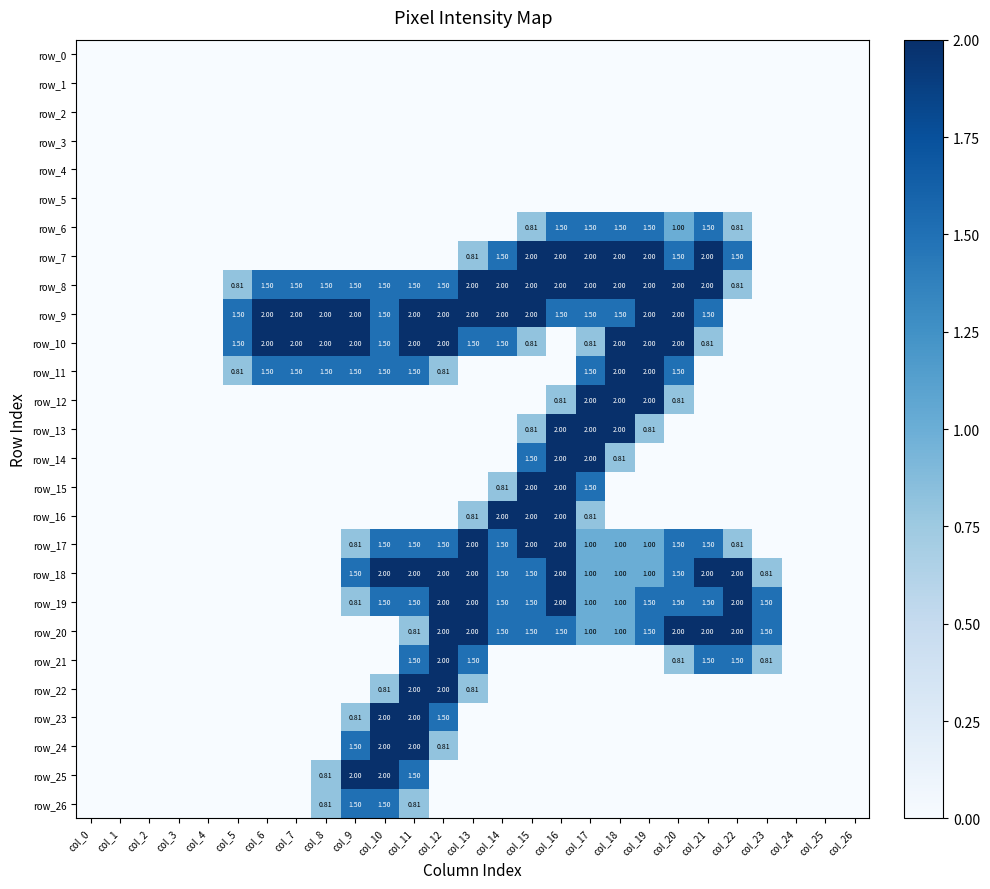

At which category is the sum across all series the highest?

col_16